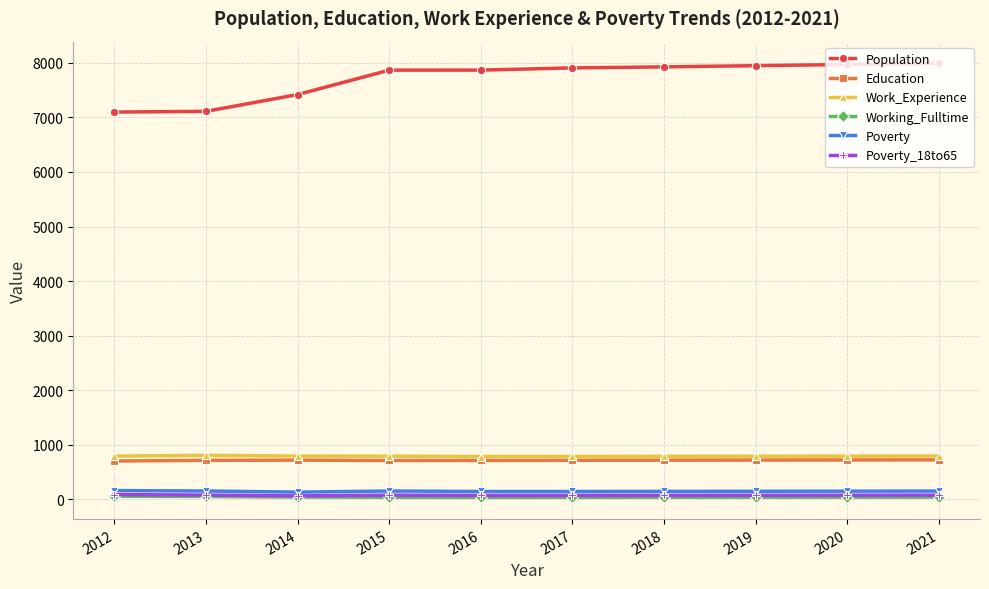

How many values in the Population series are below 7907?

5